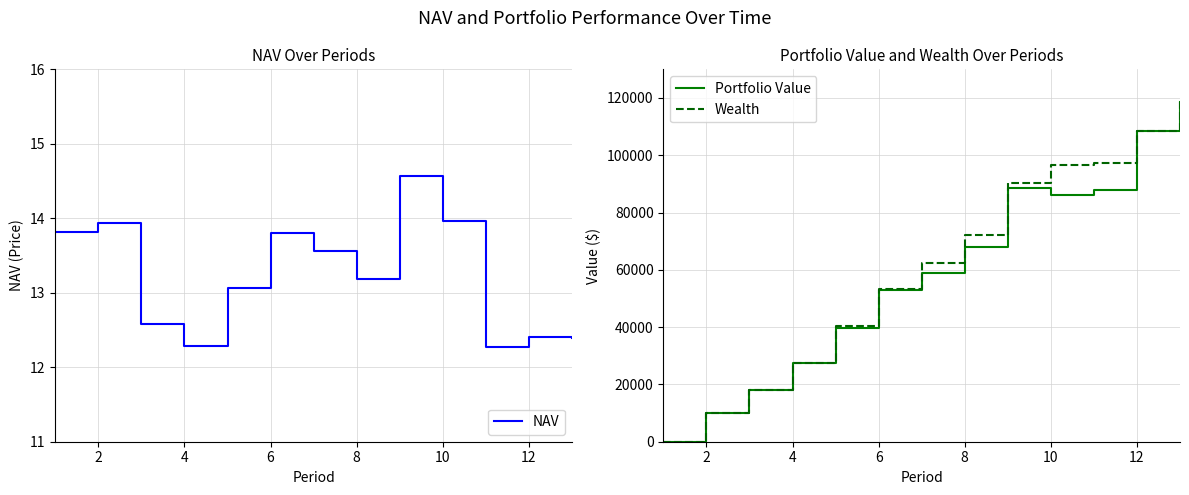

What is the highest value of the Wealth series?

118440.1